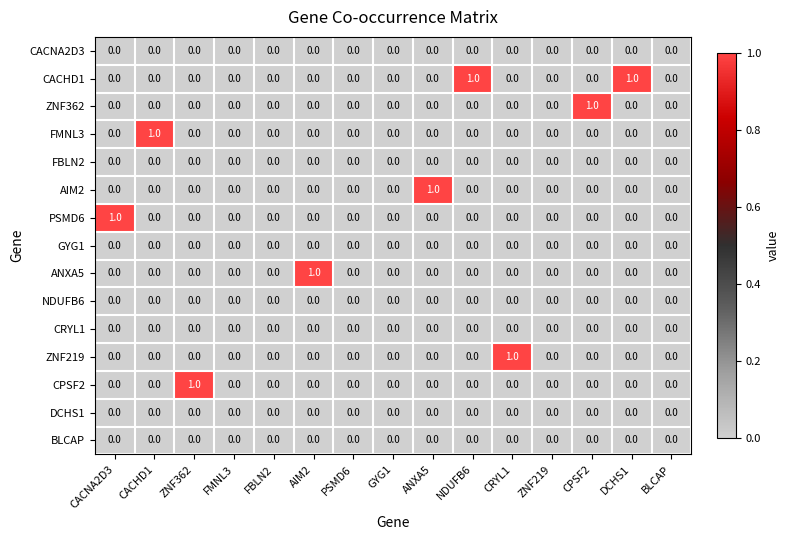

How many ZNF219 values are between 0 and 1?

15